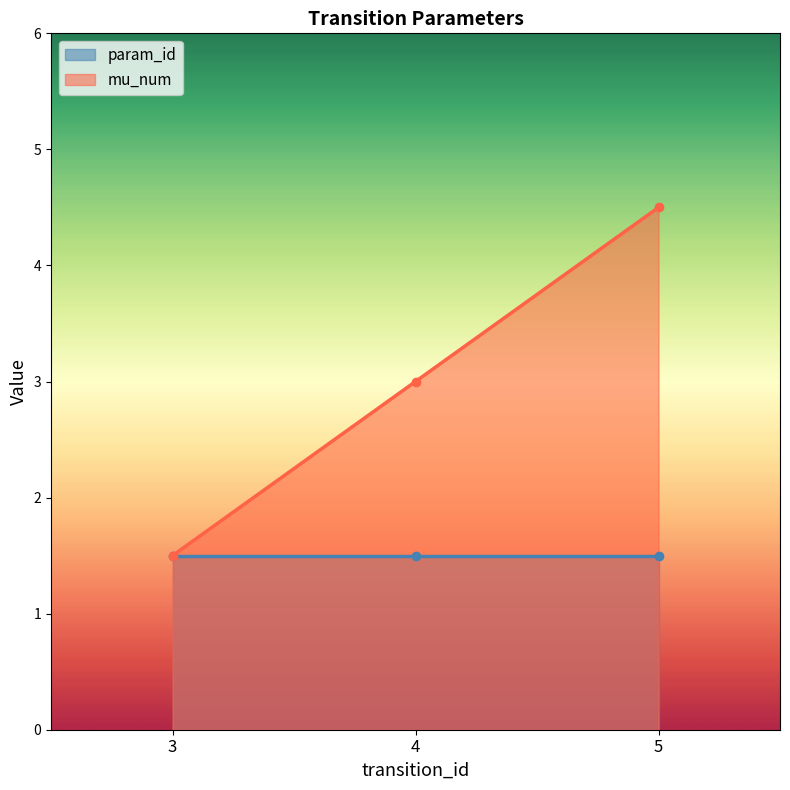

Where does the mu_num series first go above 3?

5